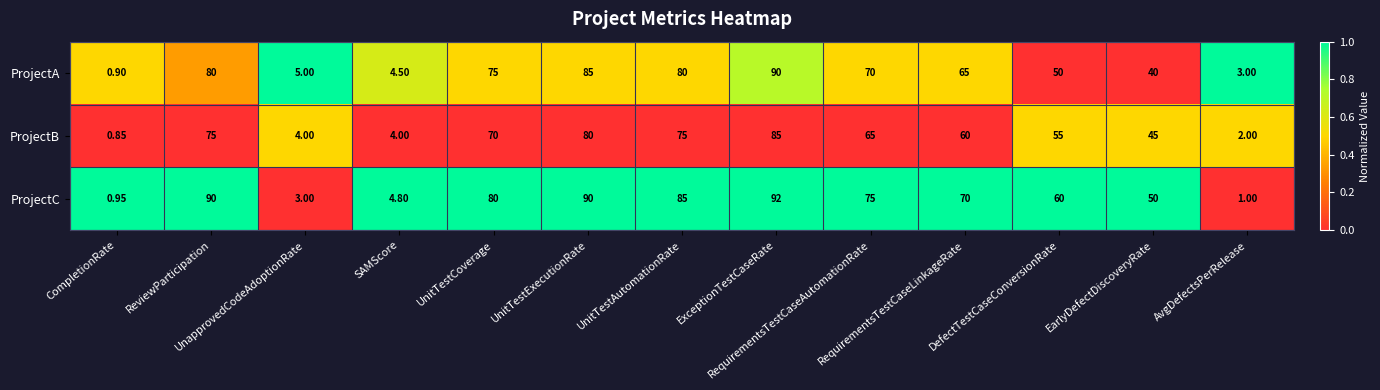

Which series has the largest total across all categories?

ProjectC